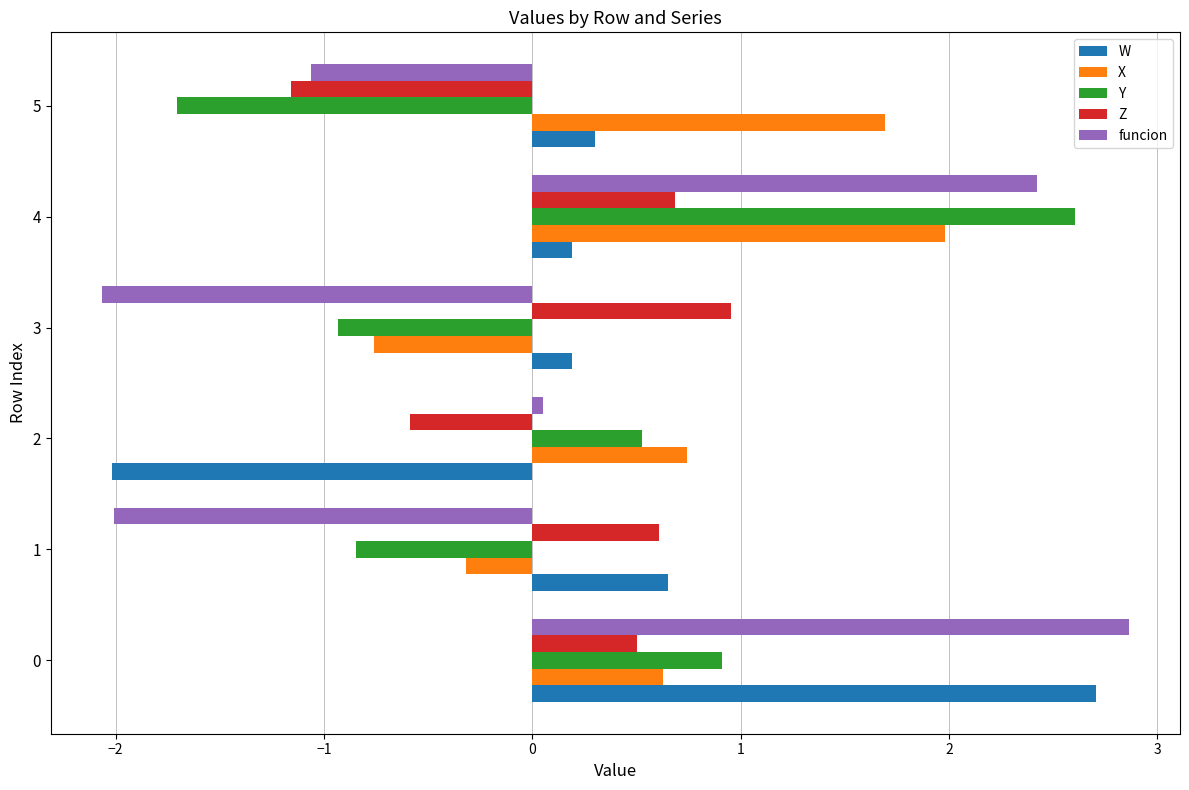

Between 2 and 4, which series saw the biggest shift?

funcion